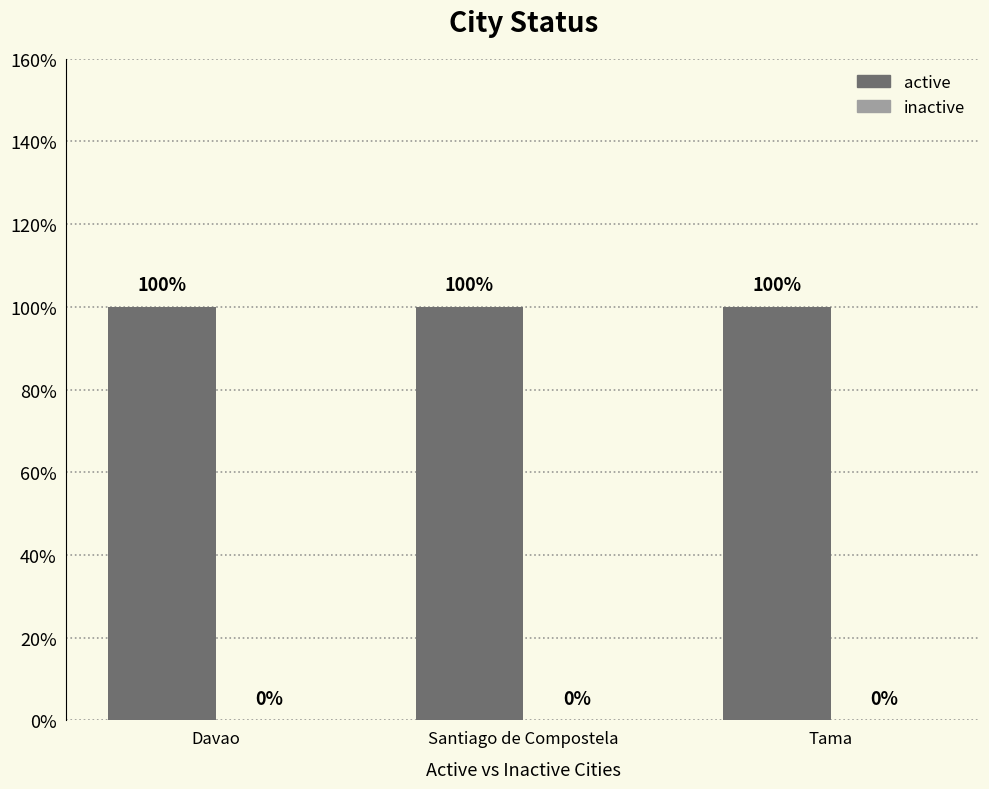

At which category is the sum across all series the highest?

Davao